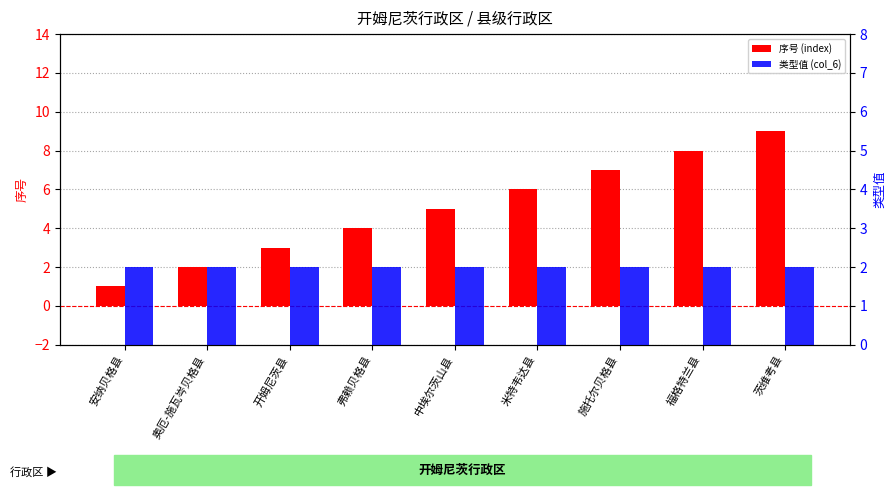

Does the chart contain stacked bars?

No